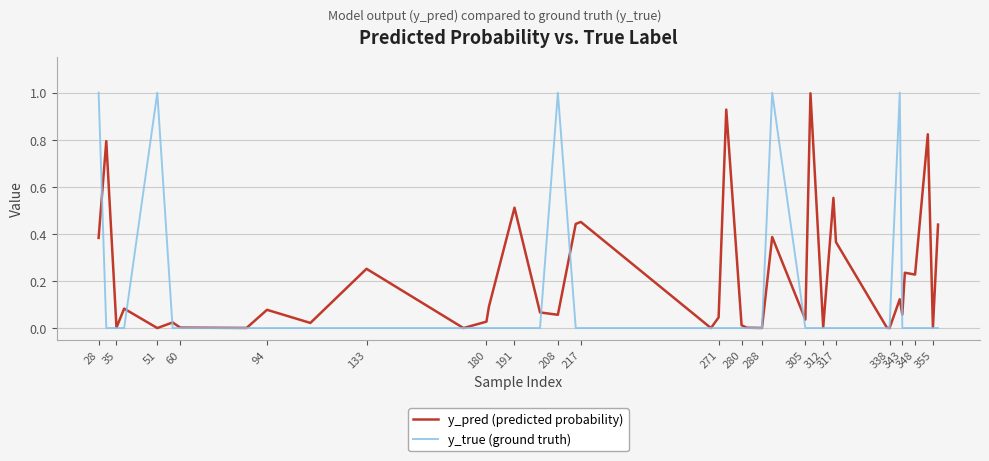

Which series has the largest total across all categories?

y_pred (predicted probability)